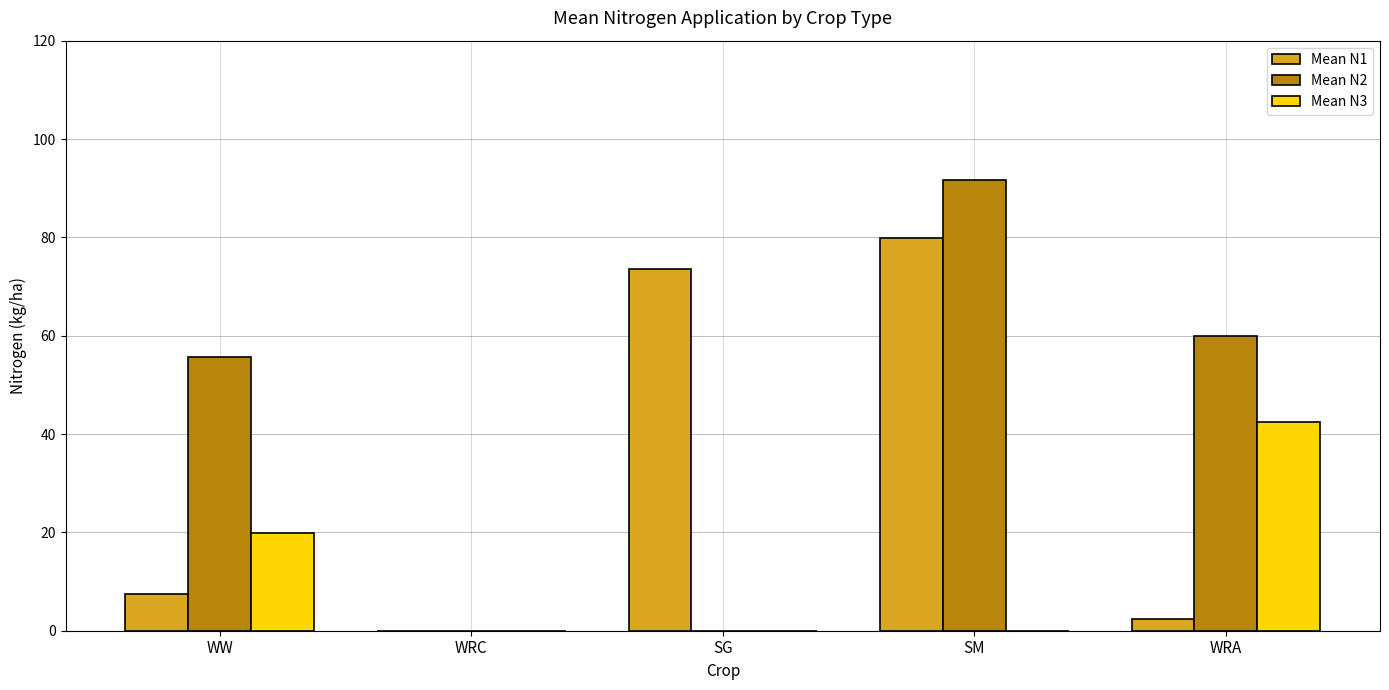

What is the greatest value displayed?

91.6